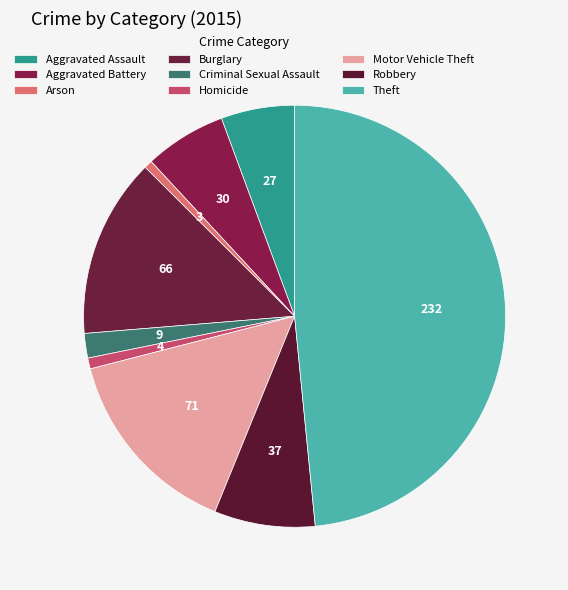

Combined, what portion of the pie is Aggravated Assault and Motor Vehicle Theft?

20.5%